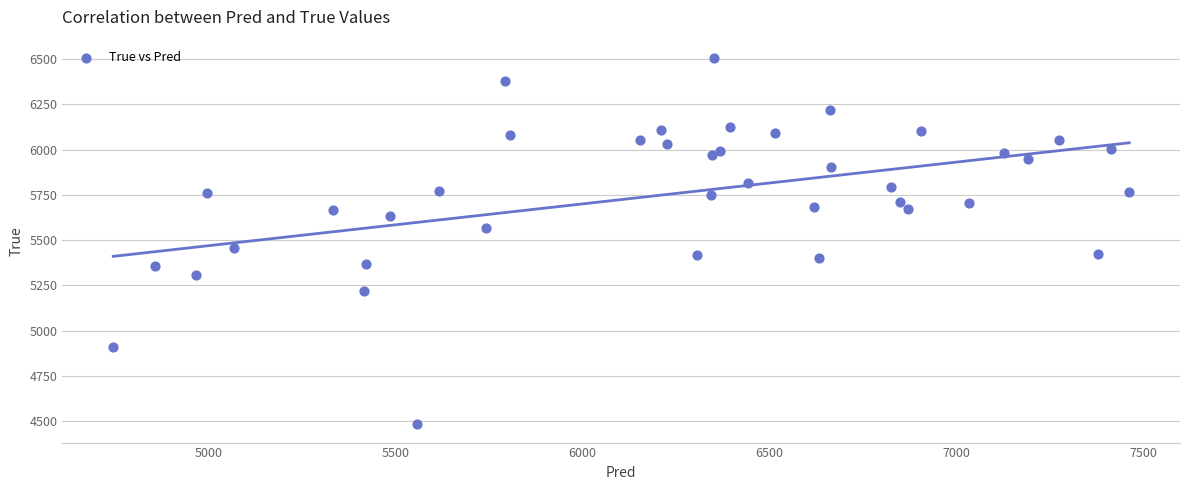

What Y value in the scatter plot is closest to 5494?

5456